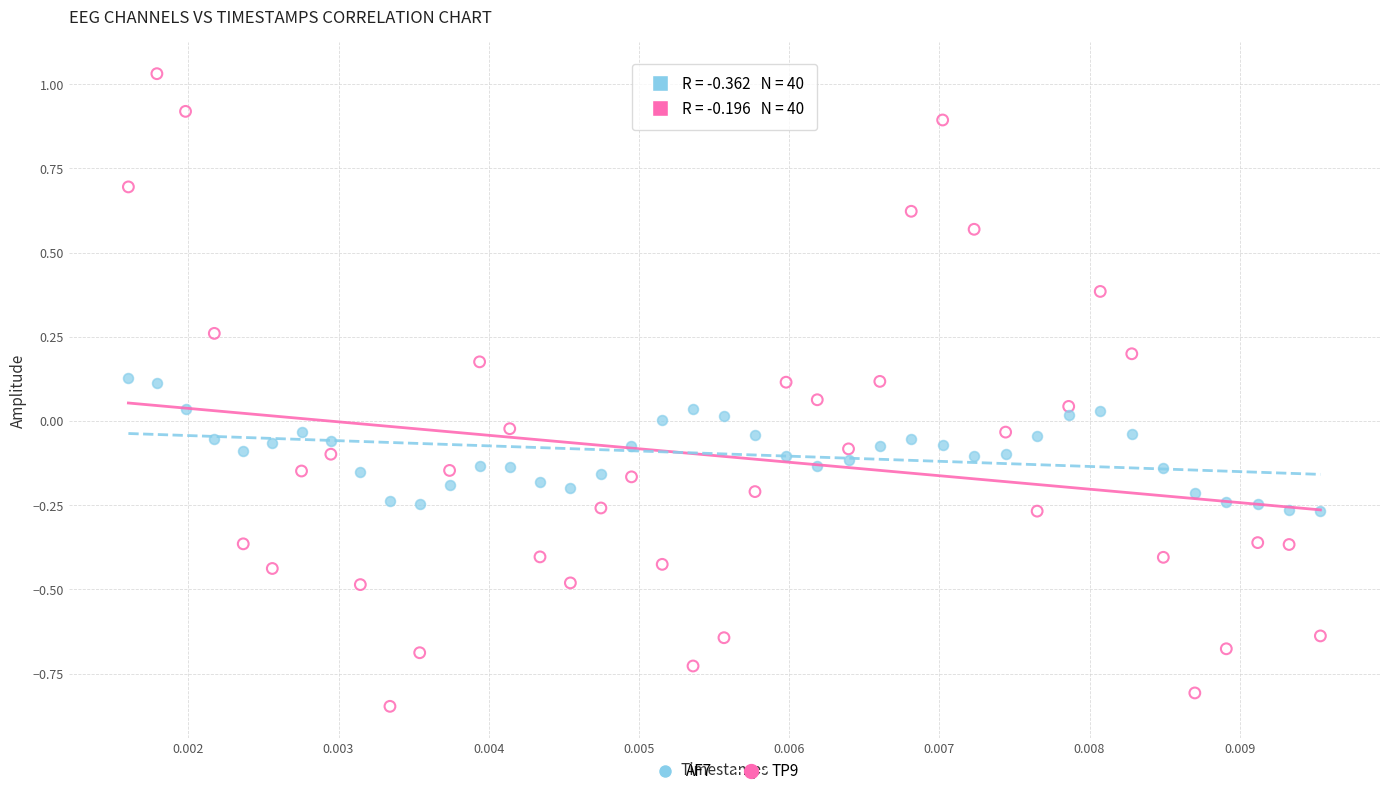

Across all data points, what is the range of Y values (max minus min)?

1.9